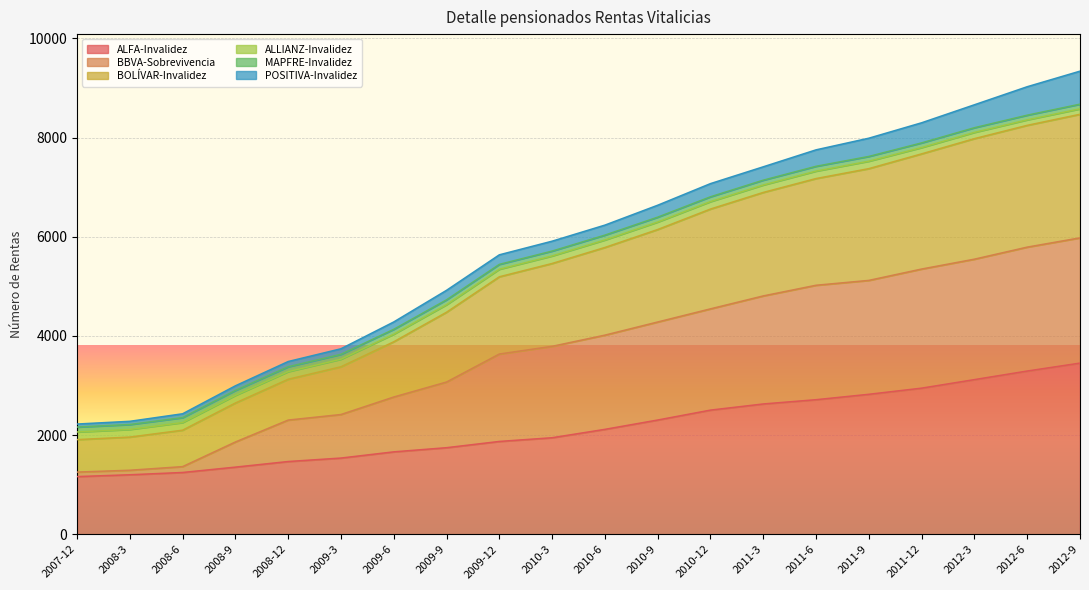

The value of ALFA-Invalidez at 2008-3 is 1199. True or false?

True